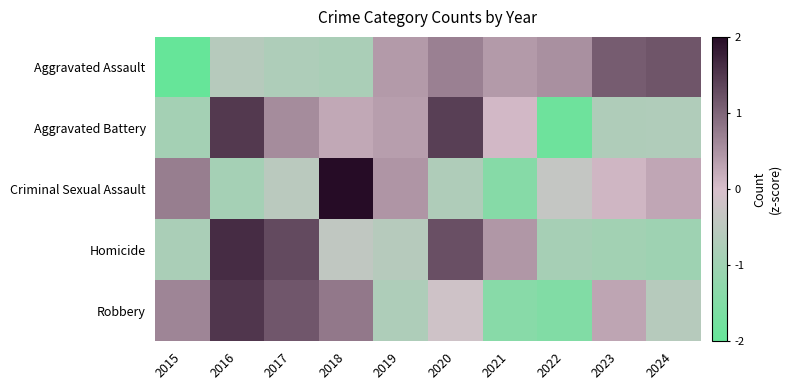

Reading left to right, list all the values displayed in this chart.

Aggravated Assault: 2015=-2.2	2016=-0.6	2017=-0.7	2018=-0.8	2019=0.4	2020=0.7	2021=0.4	2022=0.5	2023=1.1	2024=1.2
Aggravated Battery: 2015=-0.9	2016=1.5	2017=0.6	2018=0.3	2019=0.4	2020=1.4	2021=0.1	2022=-1.8	2023=-0.7	2024=-0.7
Criminal Sexual Assault: 2015=0.7	2016=-0.9	2017=-0.5	2018=2.3	2019=0.5	2020=-0.7	2021=-1.4	2022=-0.3	2023=0.1	2024=0.3
Homicide: 2015=-0.8	2016=1.6	2017=1.3	2018=-0.4	2019=-0.6	2020=1.2	2021=0.4	2022=-0.9	2023=-0.9	2024=-1.0
Robbery: 2015=0.7	2016=1.5	2017=1.2	2018=0.8	2019=-0.7	2020=-0.2	2021=-1.4	2022=-1.5	2023=0.3	2024=-0.6